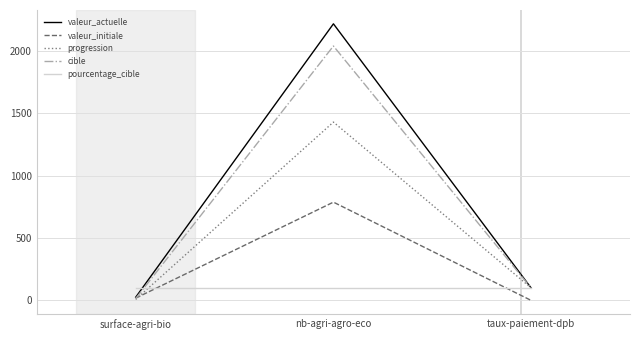

Read the progression value at surface-agri-bio.

8.0